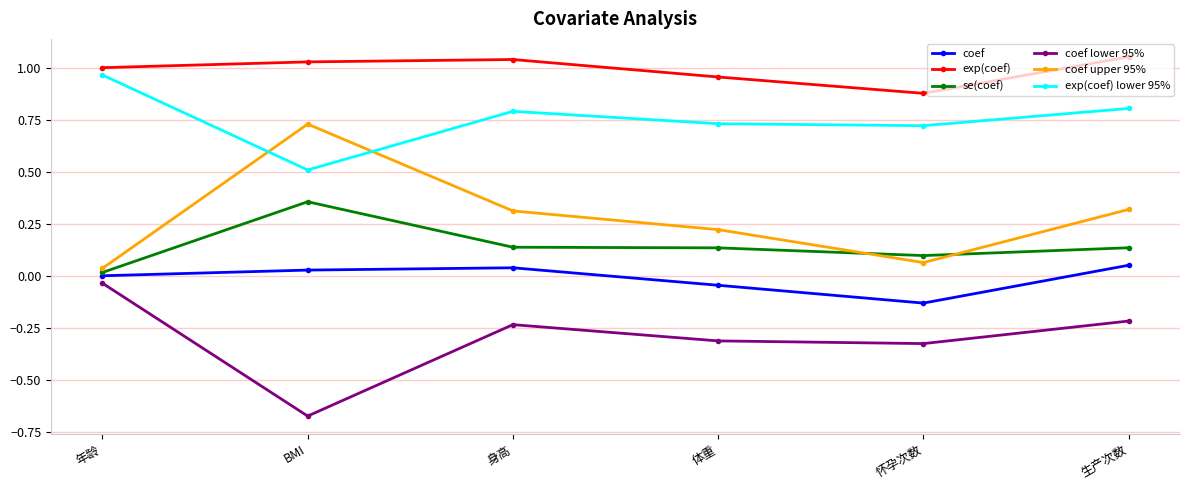

Rank the series at 年龄 from highest to lowest value.

exp(coef), exp(coef) lower 95%, coef upper 95%, se(coef), coef, coef lower 95%